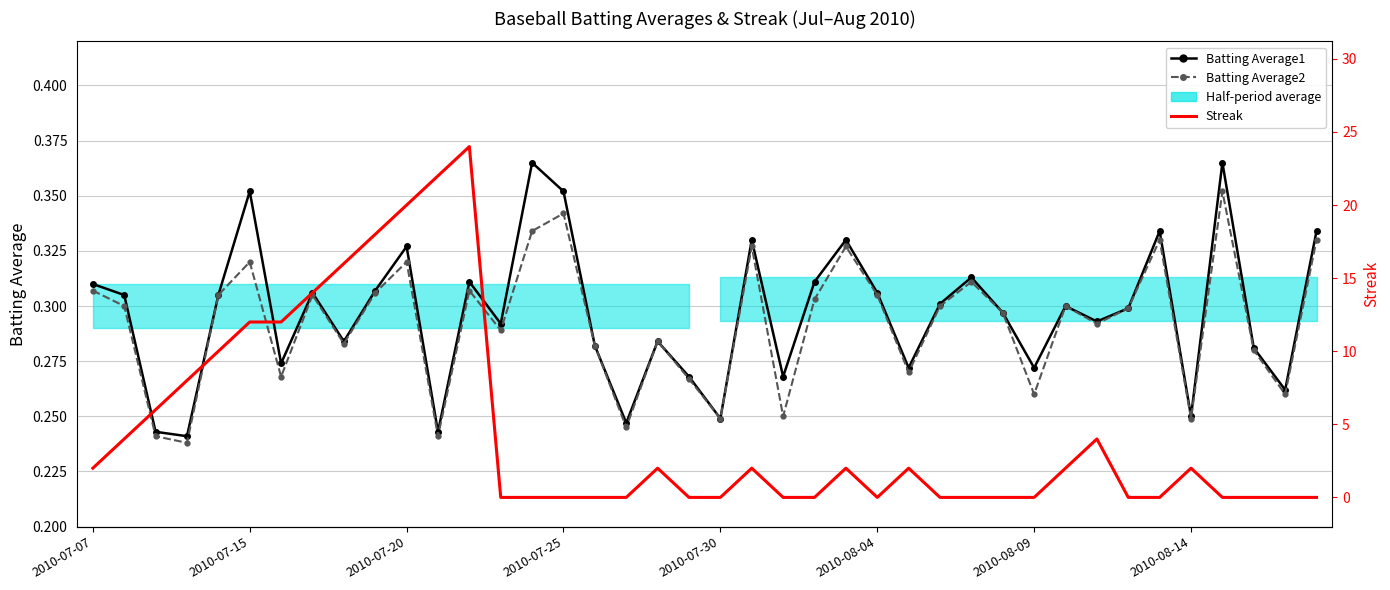

What is the sum of all Batting Average1 values?

11.9